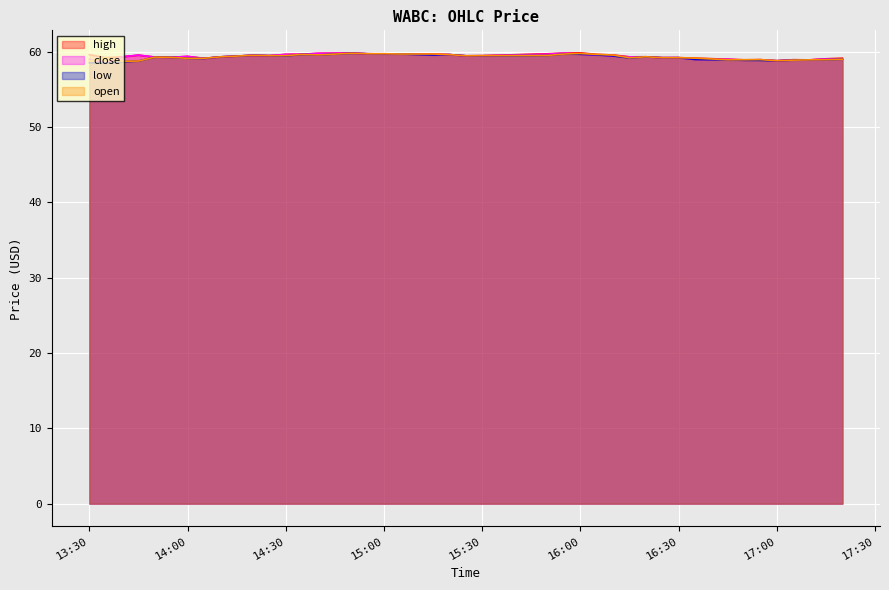

Where is close nearest to the value 59?

2022-05-02 16:35:00